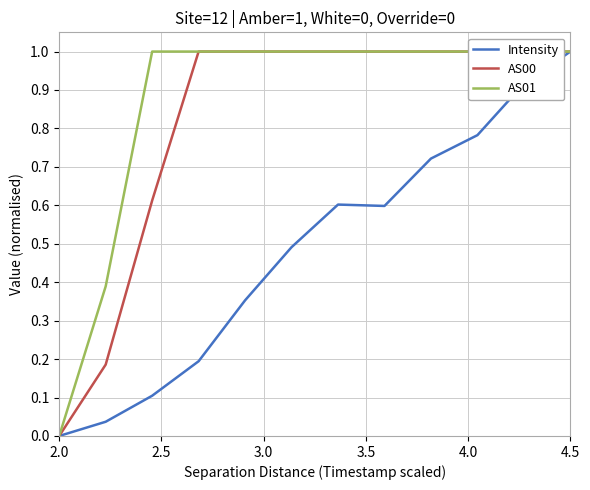

What is the maximum value for Intensity?

1.0